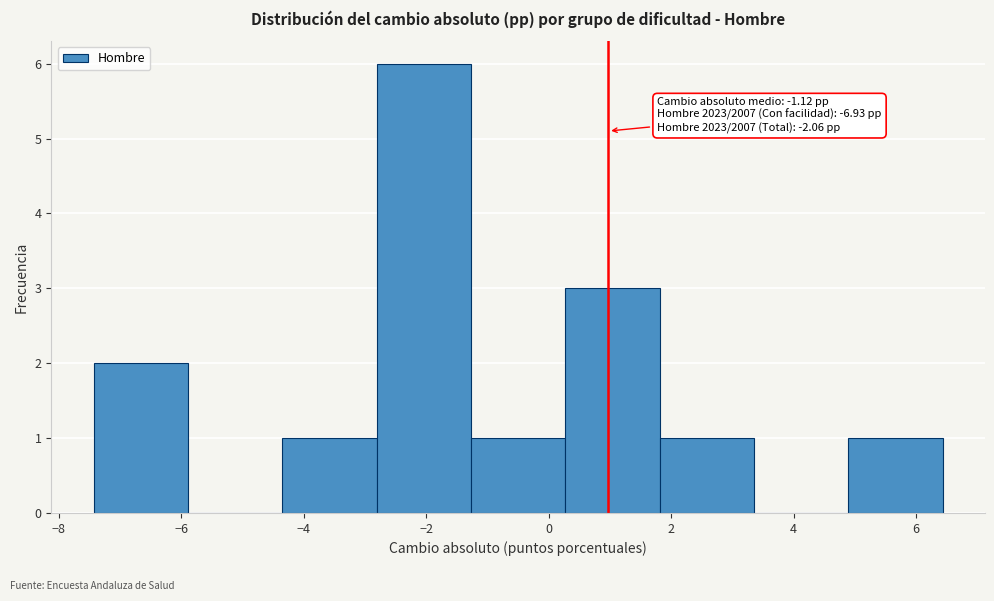

Which range on the x-axis has the tallest bar?

-2.8 to -1.2